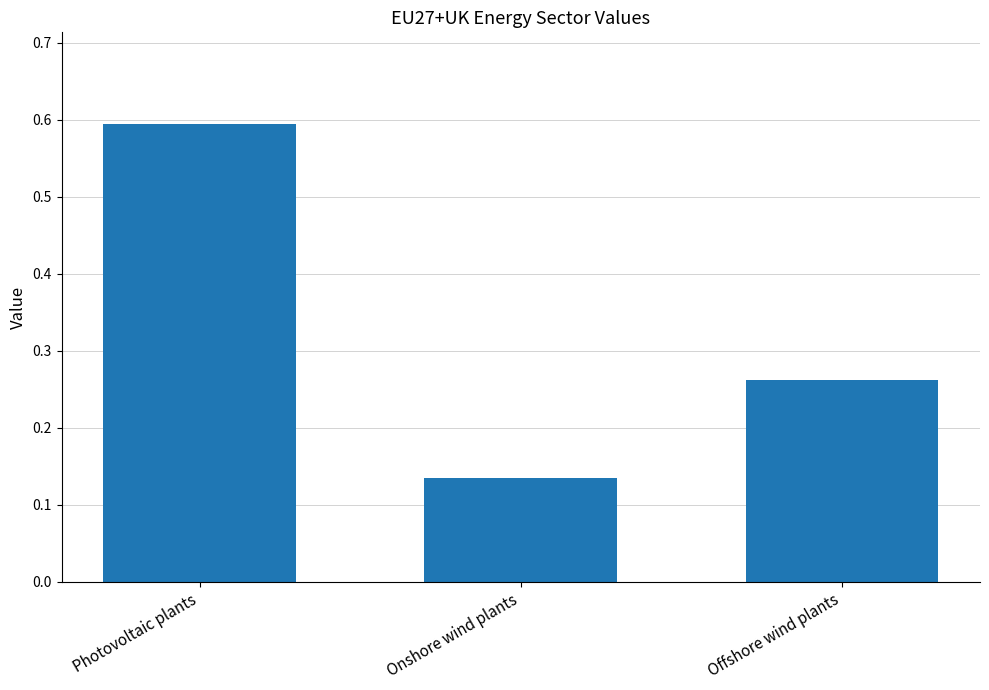

List the labels in order of value, smallest first.

Onshore wind plants, Offshore wind plants, Photovoltaic plants